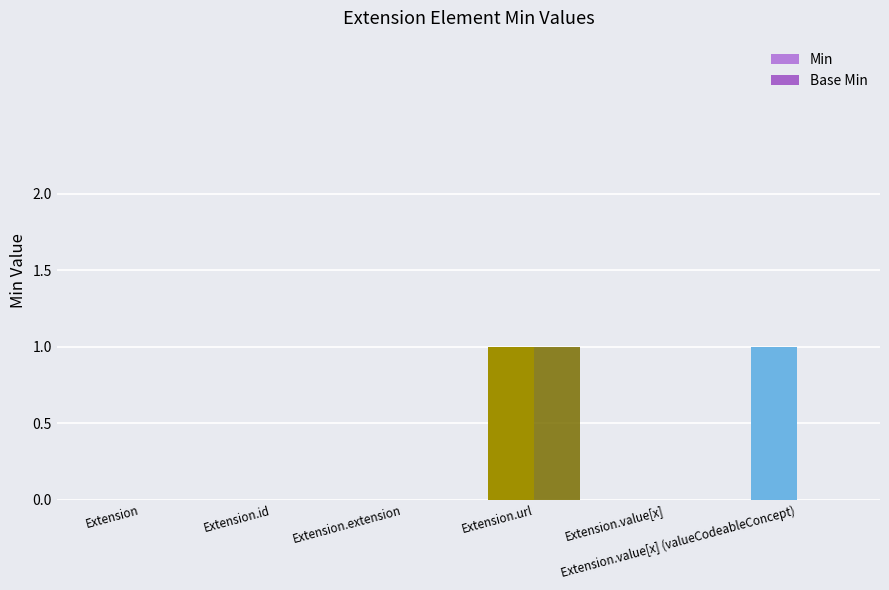

Reading right to left, extract all data points from this chart.

Min: Extension.value[x] (valueCodeableConcept)=1	Extension.value[x]=0	Extension.url=1	Extension.extension=0	Extension.id=0	Extension=0
Base Min: Extension.value[x] (valueCodeableConcept)=0	Extension.value[x]=0	Extension.url=1	Extension.extension=0	Extension.id=0	Extension=0